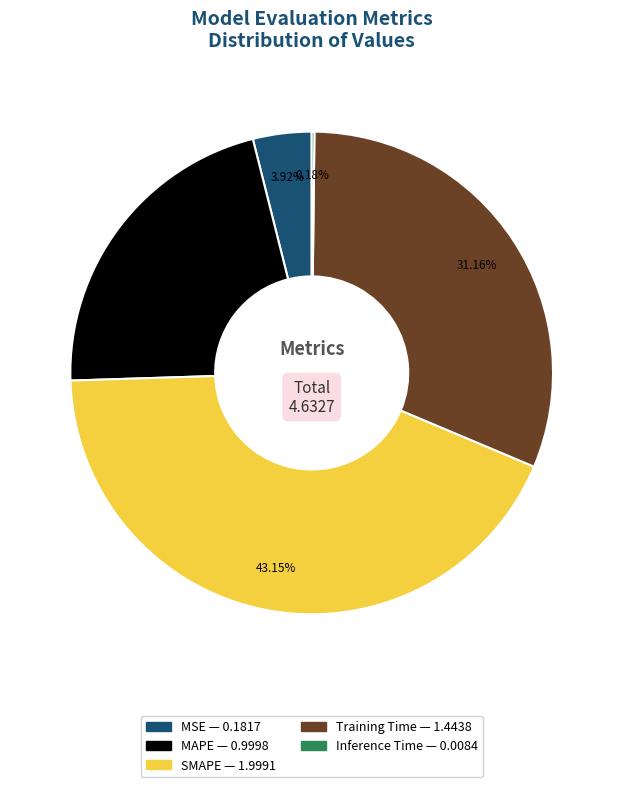

Is the sum of SMAPE and Training Time greater than half?

Yes